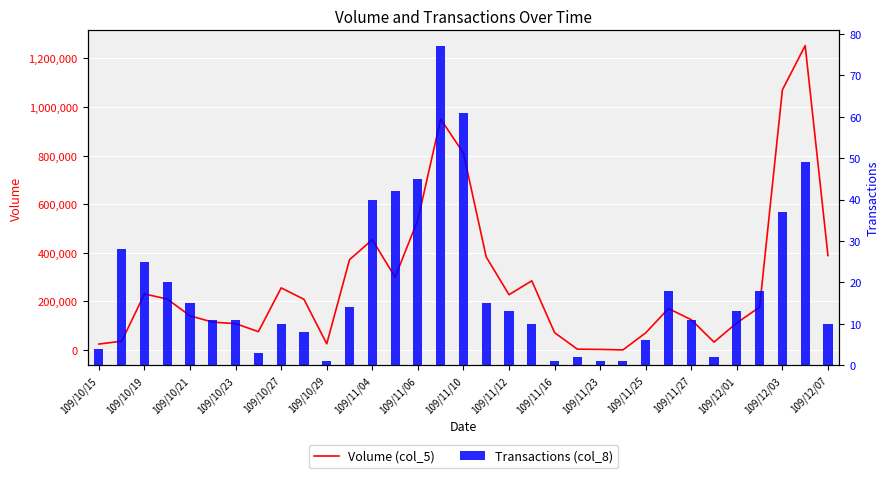

Reading right to left, extract all data points from this chart.

Volume (col_5): 389000	1252000	1070000	177000	112000	33000	125000	171000	71000	1000	3000	4000	72000	285000	228000	383000	810000	950000	536000	300000	454000	372000	26000	209000	256000	76000	109000	115000	141000	210000	231000	37000	25000
Transactions (col_8): 10	49	37	18	13	2	11	18	6	1	1	2	1	10	13	15	61	77	45	42	40	14	1	8	10	3	11	11	15	20	25	28	4